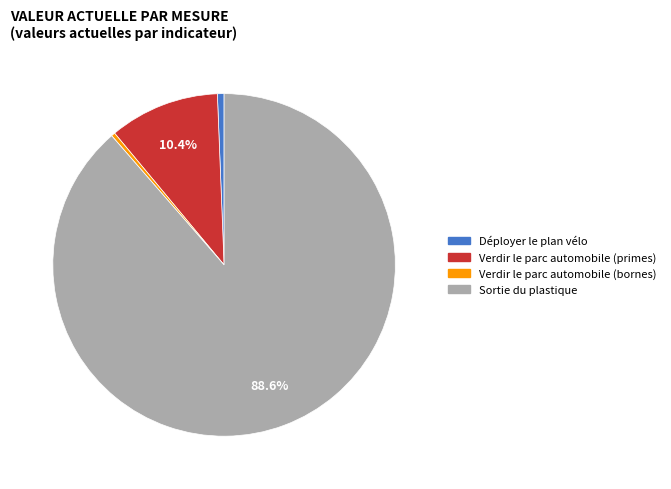

What is the ratio of the value at Verdir le parc automobile (primes) to the value at Déployer le plan vélo?

16.6